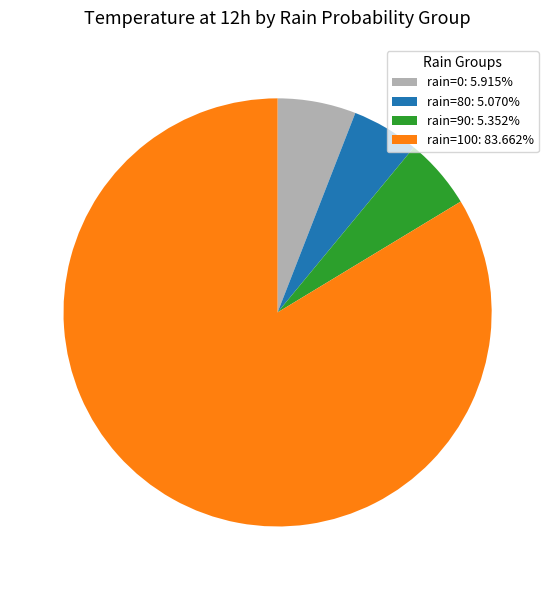

Does rain=80: 5.070% account for over 50% of the chart?

No